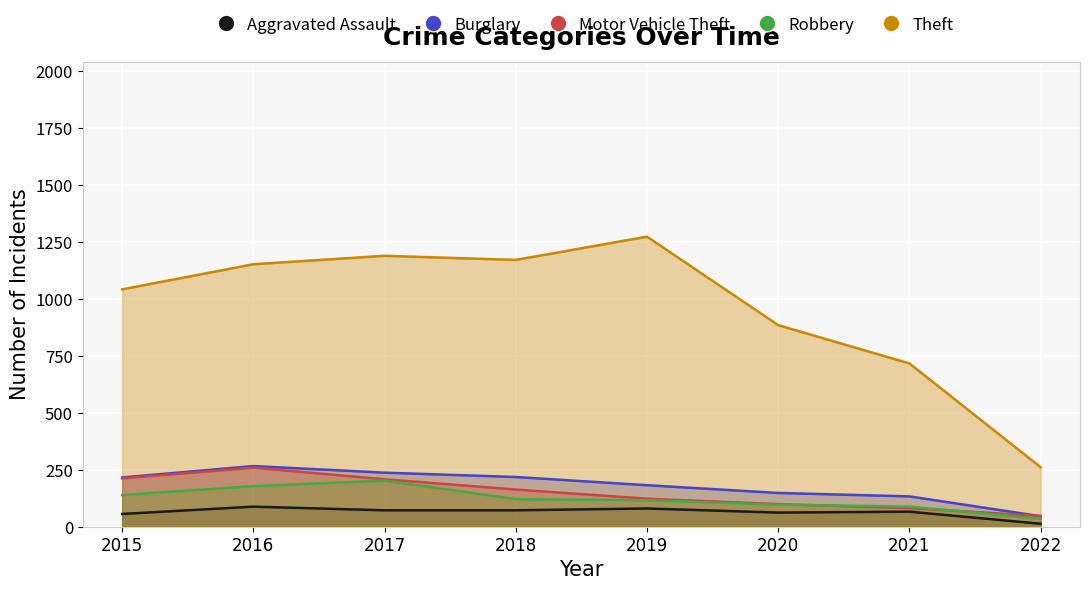

What is the sum of all Burglary values?

1446